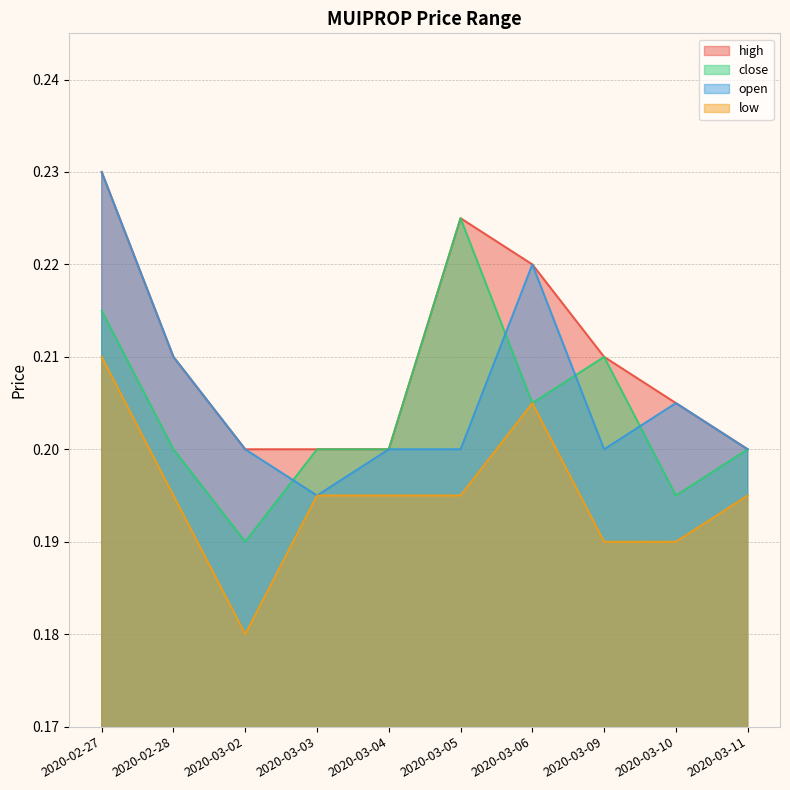

True or false: low and close intersect in this chart.

False